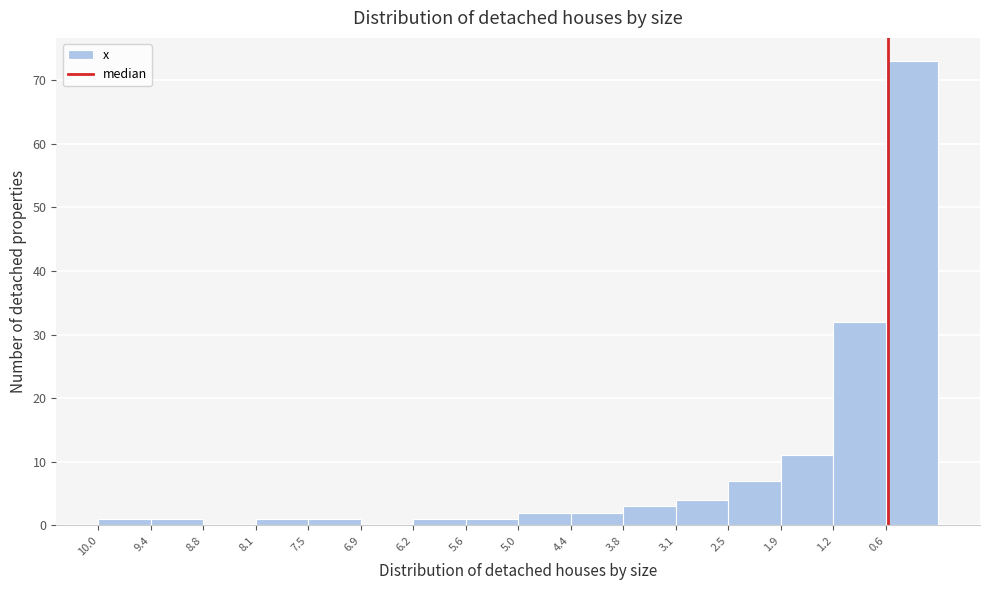

Reading right to left, what are all the values shown in this chart?

0.6=73	1.2=32	1.9=11	2.5=7	3.1=4	3.8=3	4.4=2	5.0=2	5.6=1	6.2=1	6.9=0	7.5=1	8.1=1	8.8=0	9.4=1	10.0=1